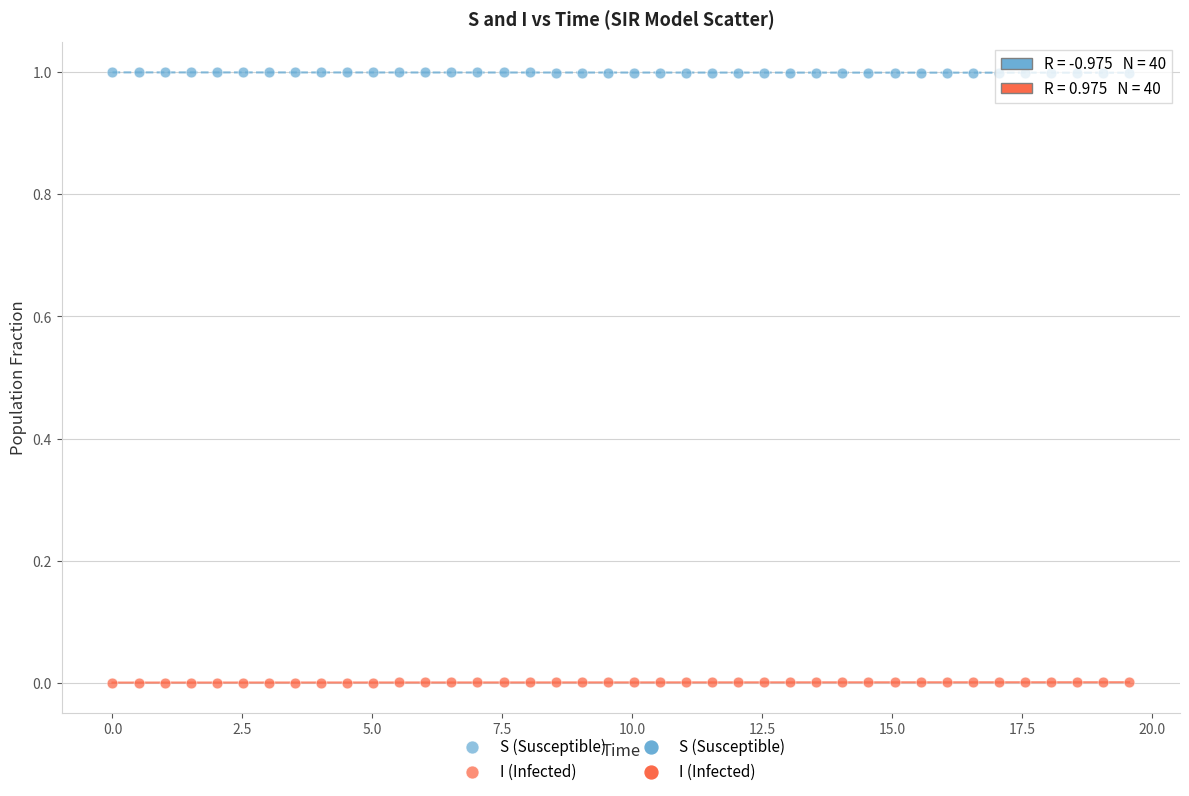

Across all data points, what is the range of X values (max minus min)?

19.6